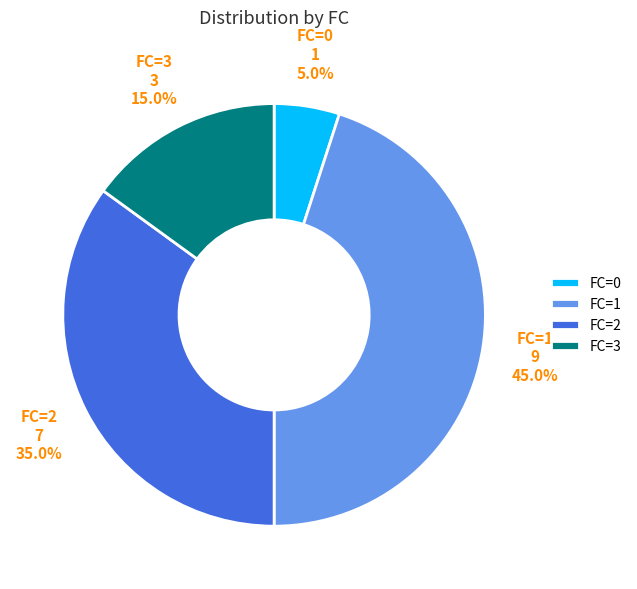

Do FC=3 and FC=0 together represent more than half of the pie?

No